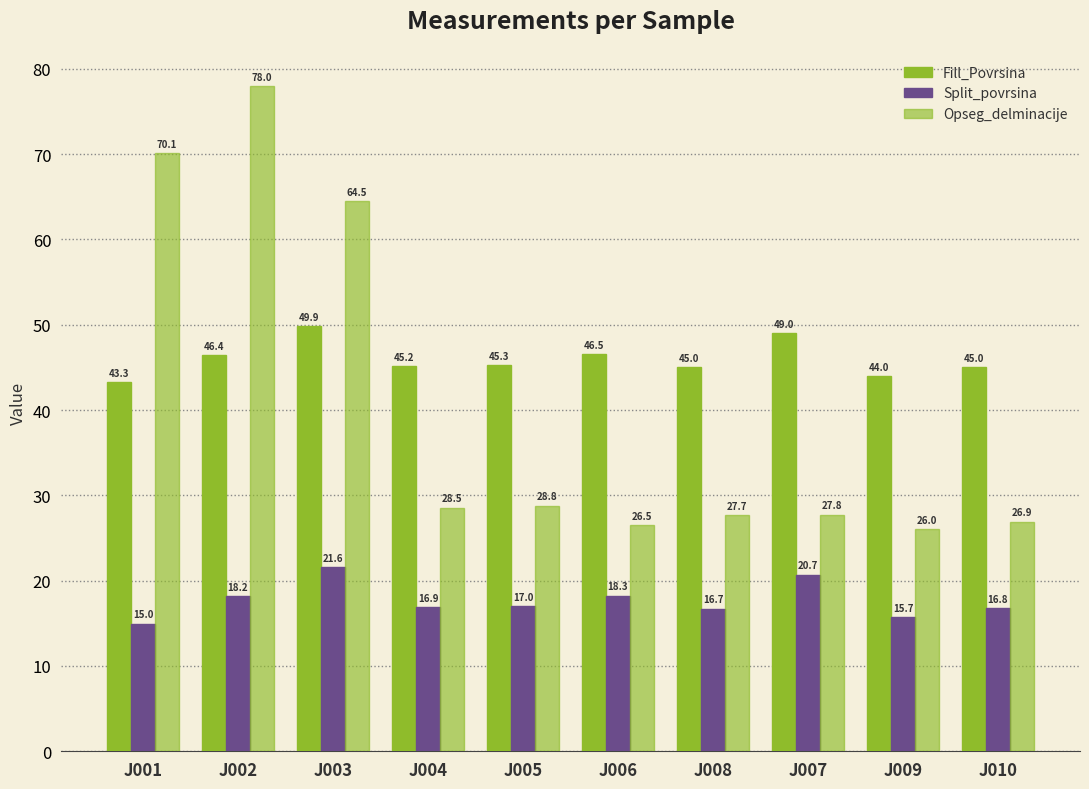

Are the bars grouped side by side (vs. stacked)?

Yes